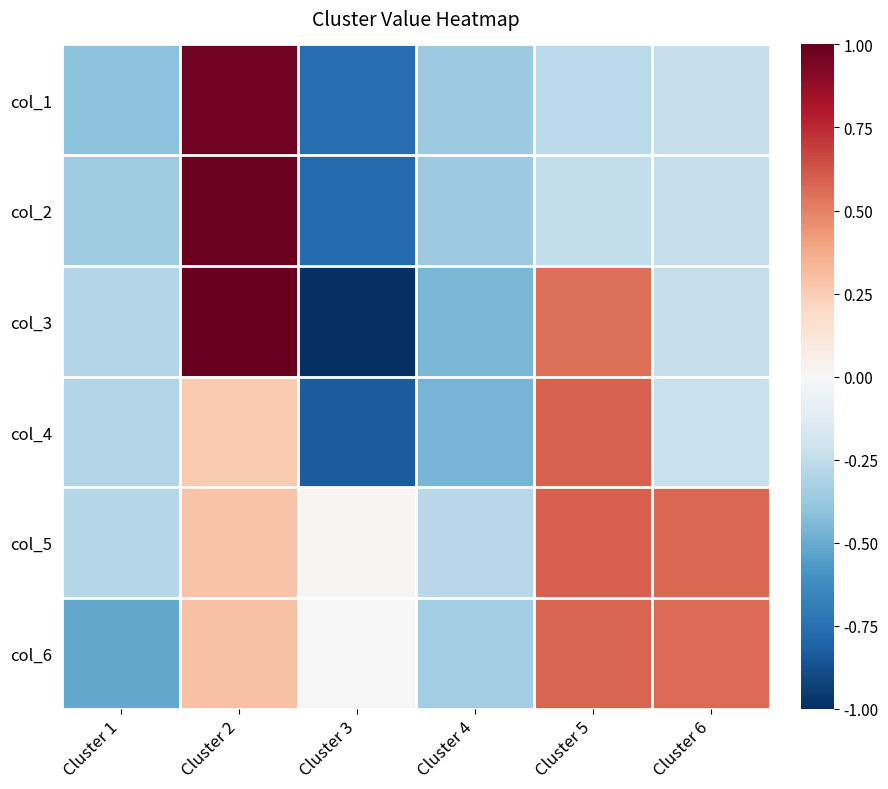

What is the greatest value displayed?

1.0